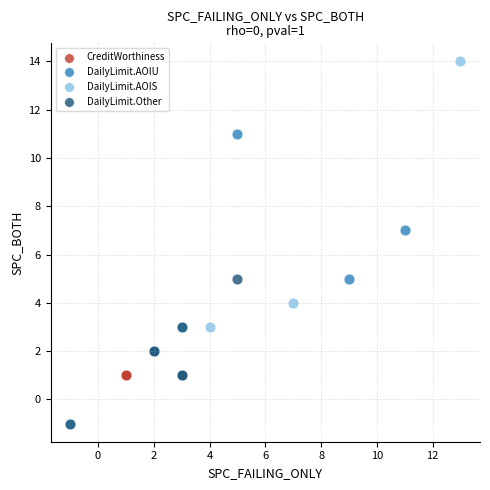

What are all the series names shown in the legend?

CreditWorthiness, DailyLimit.AOIU, DailyLimit.AOIS, DailyLimit.Other